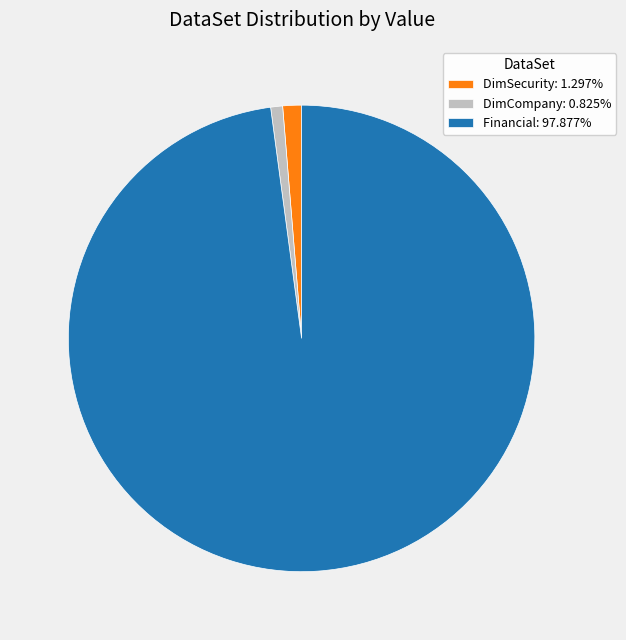

Is it true that DimSecurity is 1% of the pie?

True